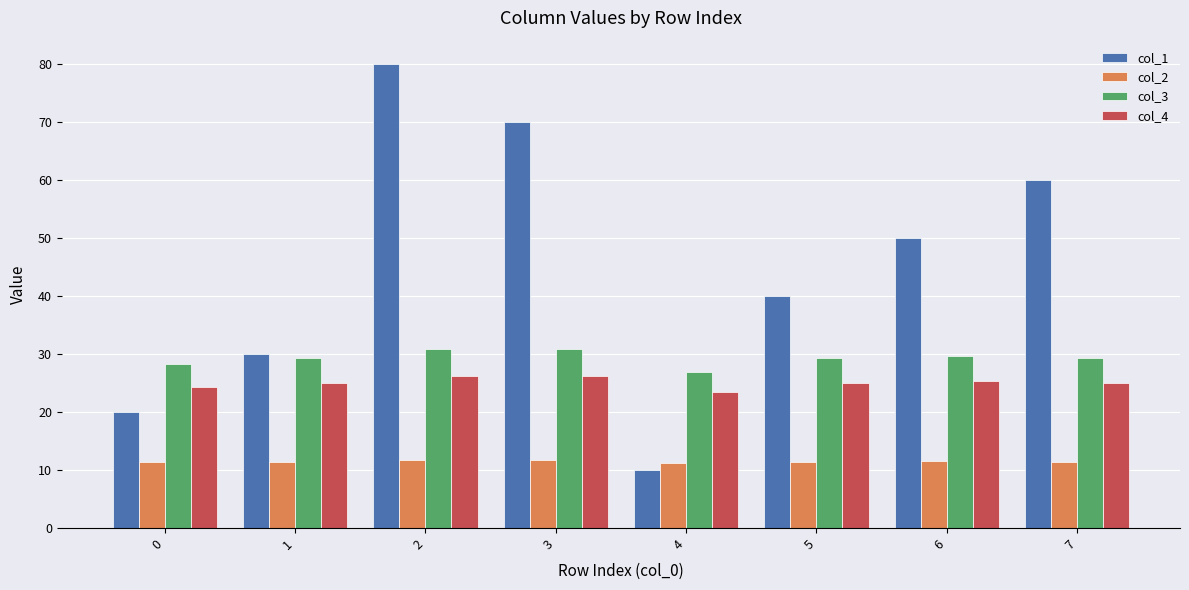

What is the approximate value of col_2 at 6?

11.5